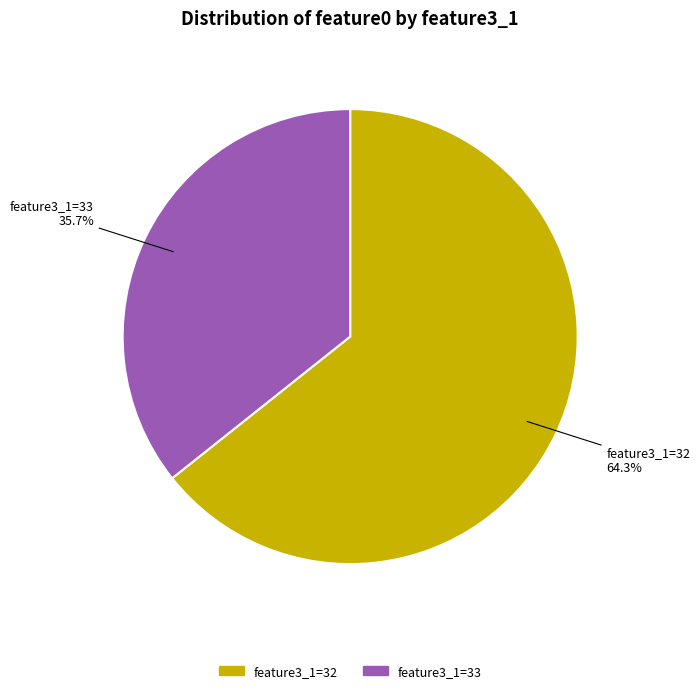

Which category has the biggest portion of the pie?

feature3_1=32